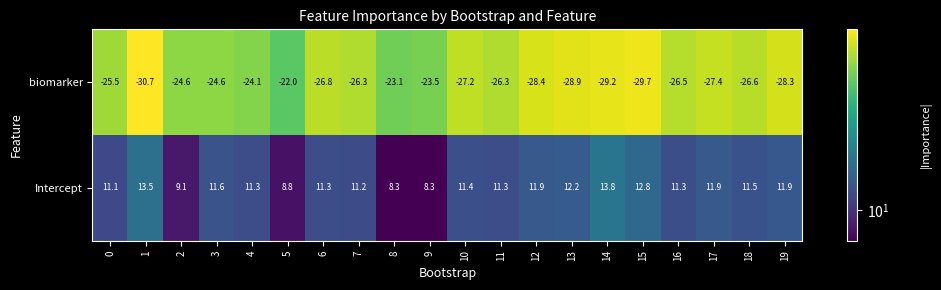

What is the spread (max minus min) of values at 4?

35.4